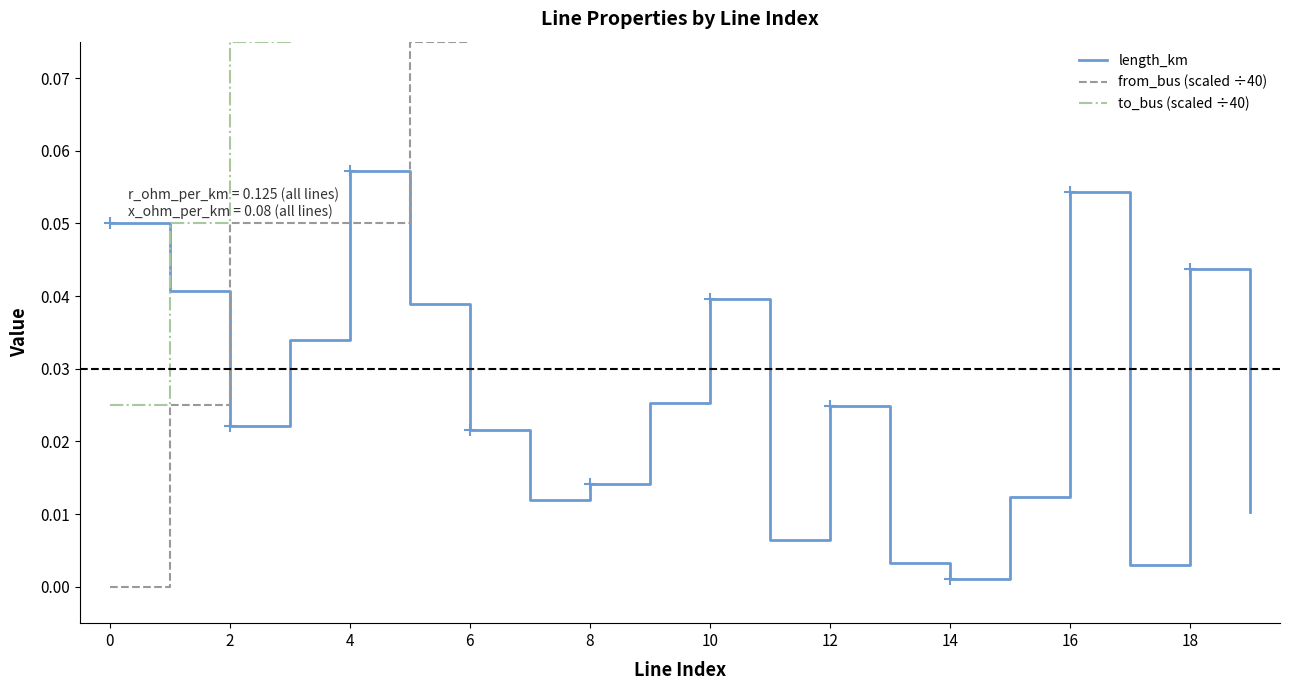

At which label does length_km reach its minimum?

14